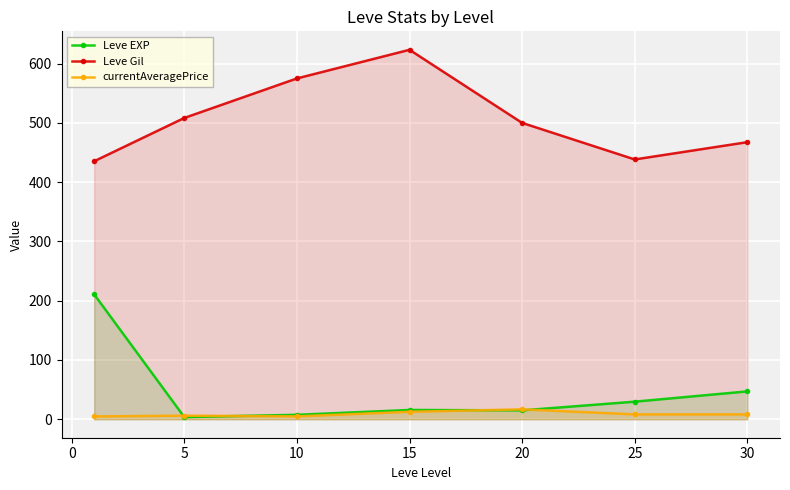

Reading left to right, transcribe all the data shown in this chart.

Leve EXP: 210.7	3.7	7.5	15.7	15.0	29.7	47.0
Leve Gil: 435.3	508.3	575.0	623.3	500.0	438.3	467.5
currentAveragePrice: 4.8	6.1	4.8	12.6	16.7	8.2	8.2